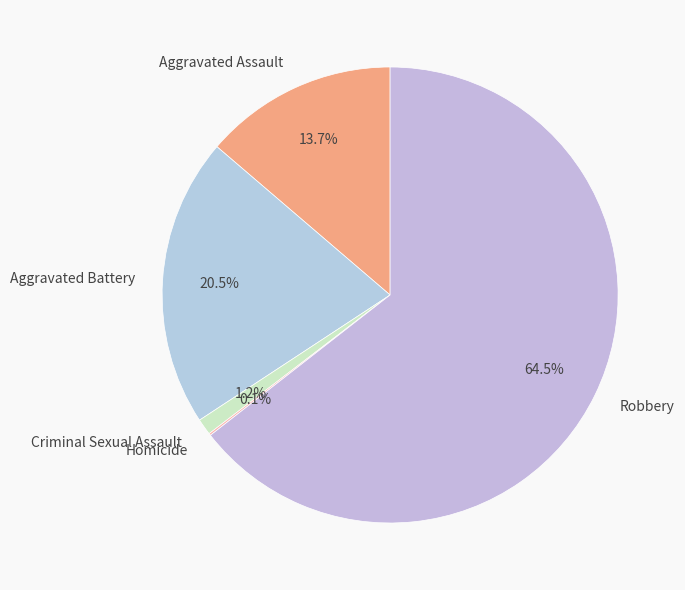

Which slice represents more than half of the pie?

Robbery